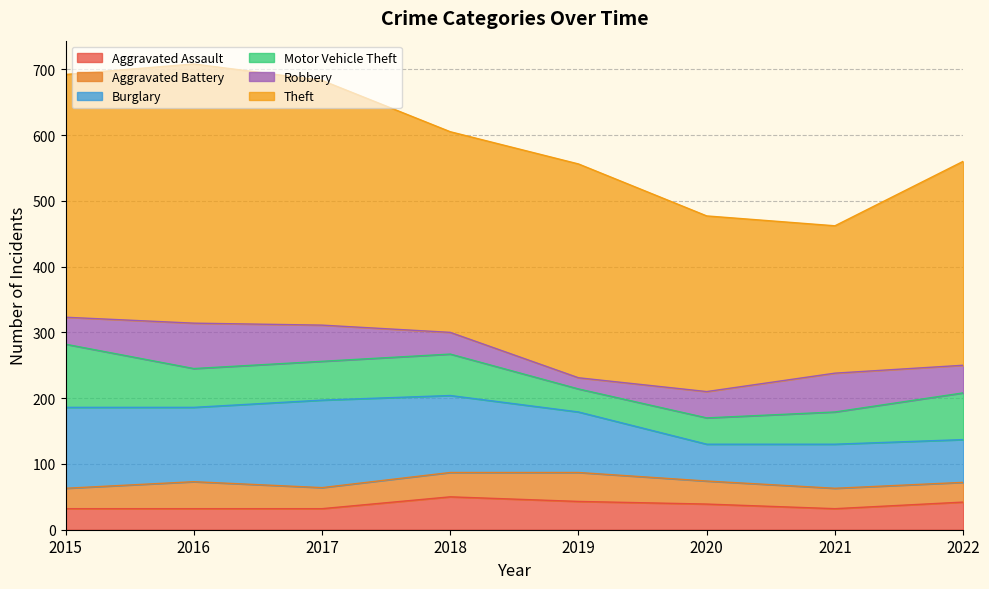

At which label does Burglary reach its peak?

2017